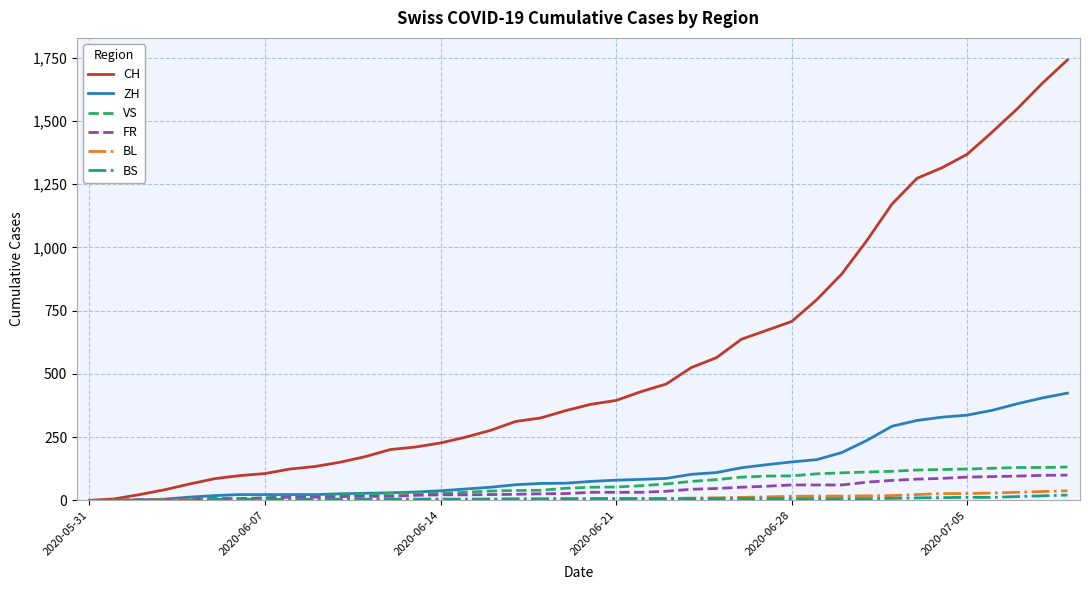

What is the greatest value displayed?

1741